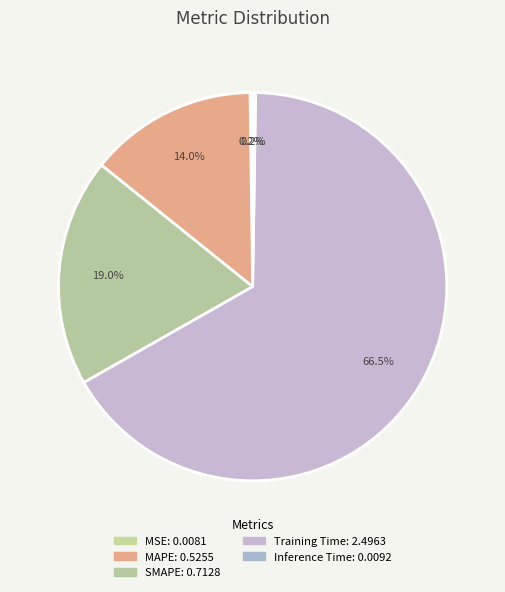

Which slice is the largest?

Training Time